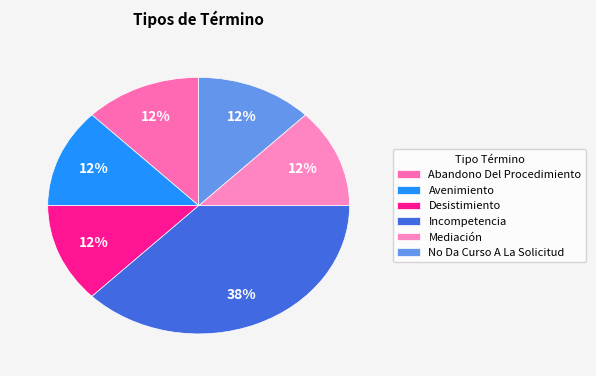

What is the ratio of the value at Avenimiento to the value at Abandono Del Procedimiento?

1.0